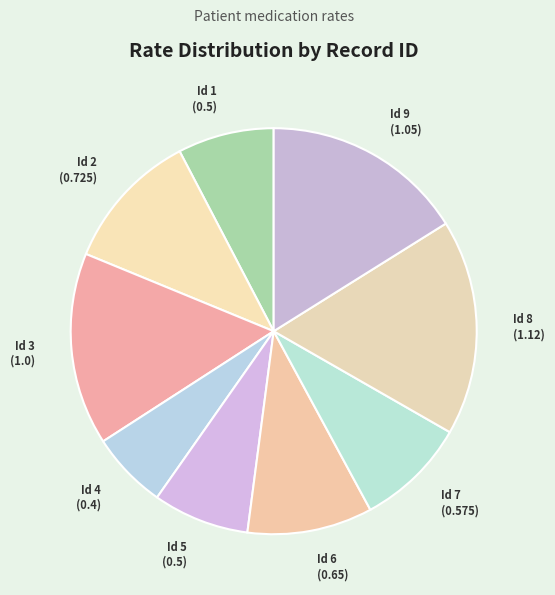

Does Id 3 represent more than half of the total?

No